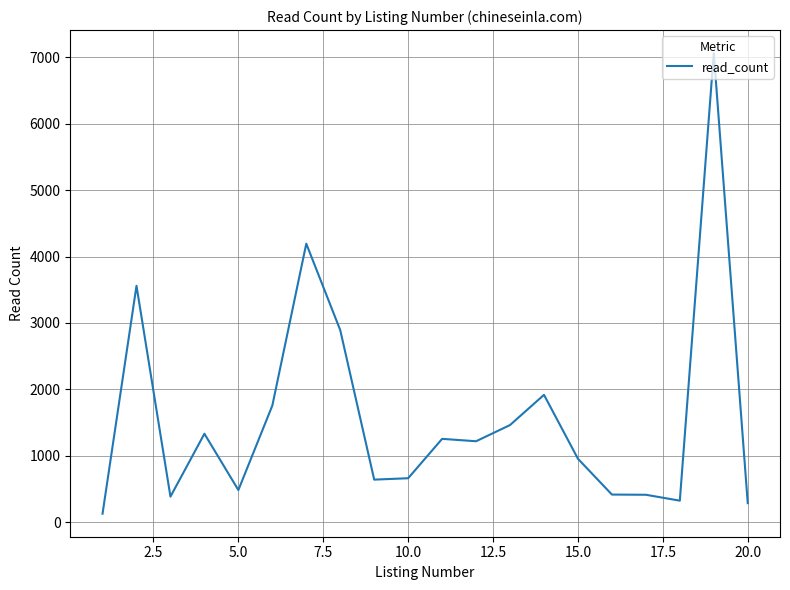

What is the maximum value shown in the chart?

7064